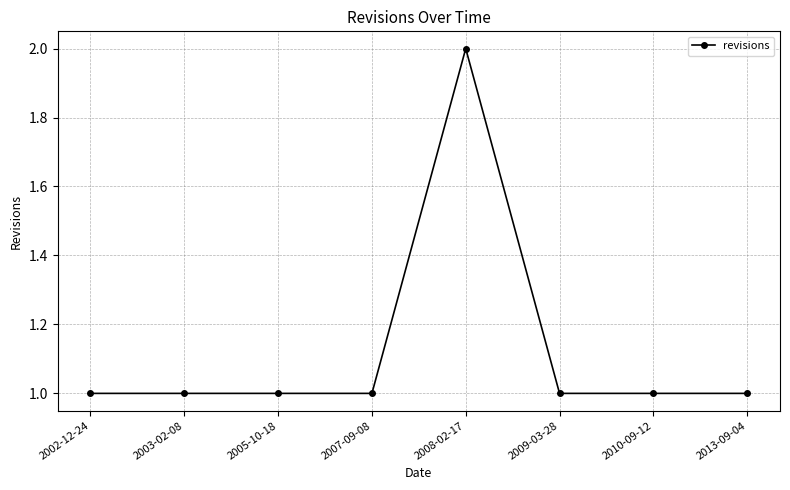

Reading left to right, what are all the values shown in this chart?

1	1	1	1	2	1	1	1